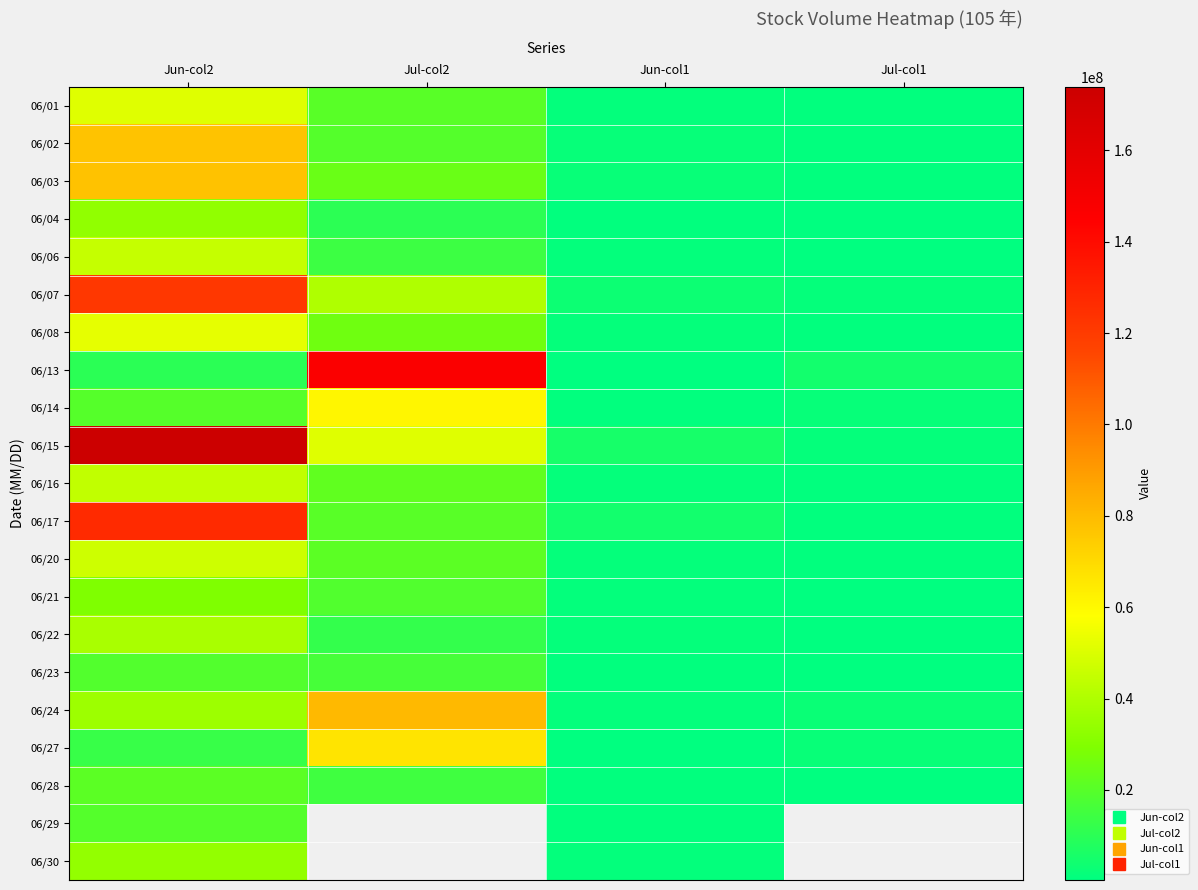

Rank the series at Jun-col1 from highest to lowest value.

06/15, 06/17, 06/07, 06/03, 06/02, 06/20, 06/16, 06/08, 06/22, 06/24, 06/01, 06/06, 06/30, 06/21, 06/04, 06/28, 06/29, 06/23, 06/14, 06/27, 06/13